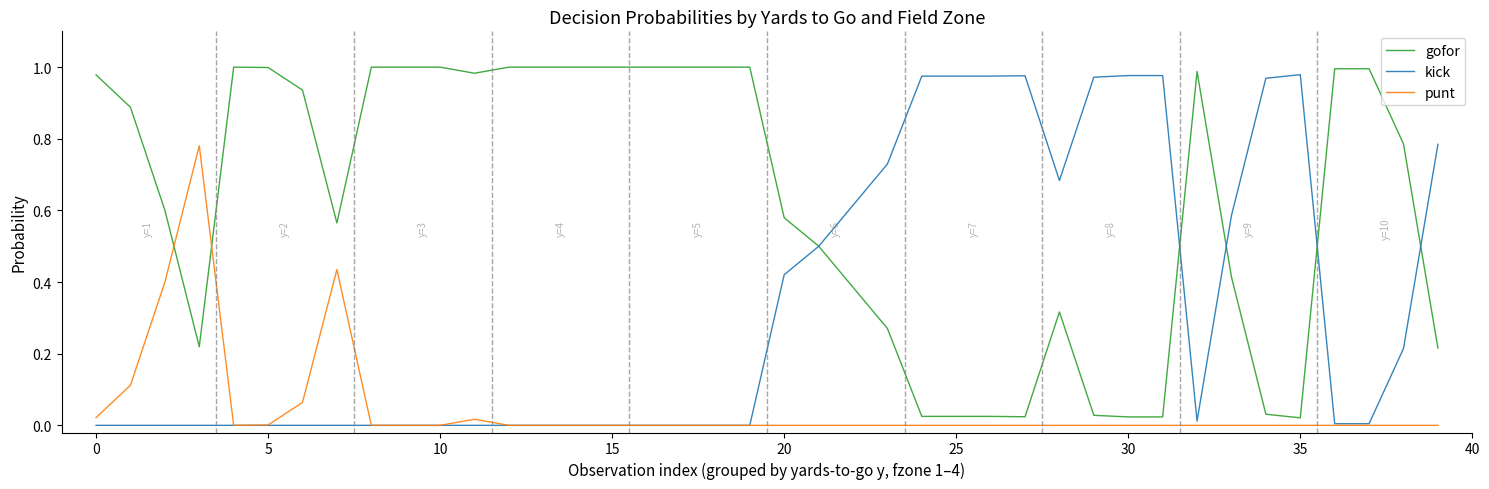

True or false: gofor and punt cross at least once.

True